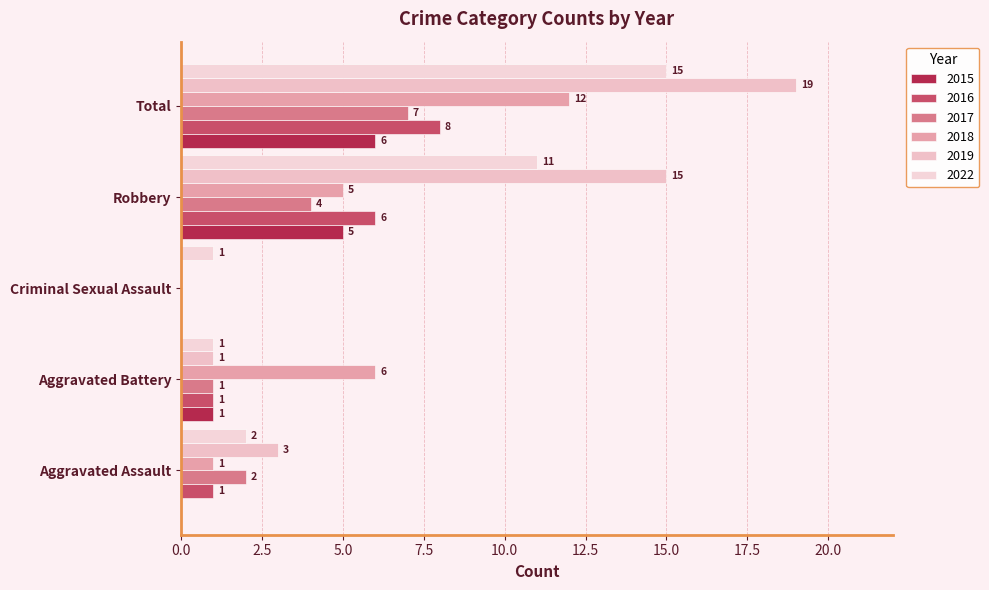

Count the number of data series in this chart.

6